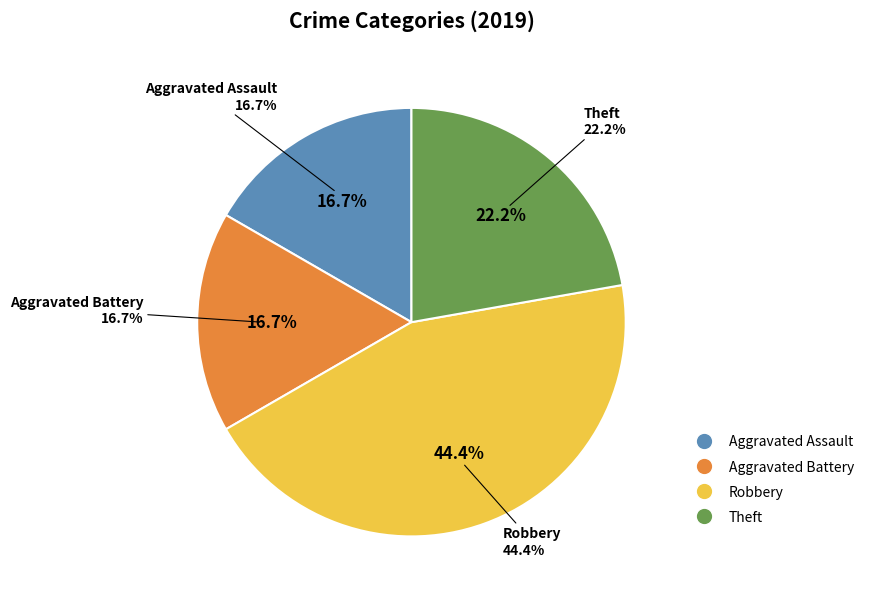

Count the number of slices in the pie.

4